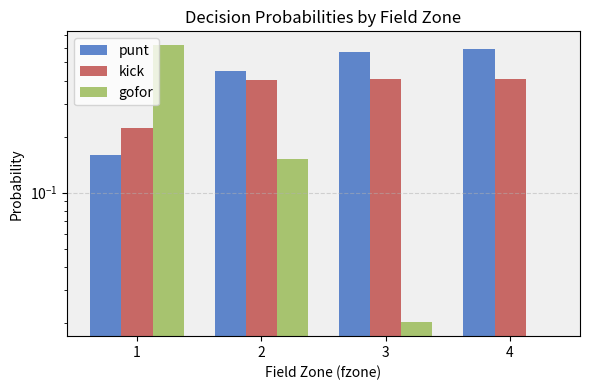

Reading left to right, extract all data points from this chart.

punt: 0.2	0.4	0.6	0.6
kick: 0.2	0.4	0.4	0.4
gofor: 0.6	0.2	0.0	0.0